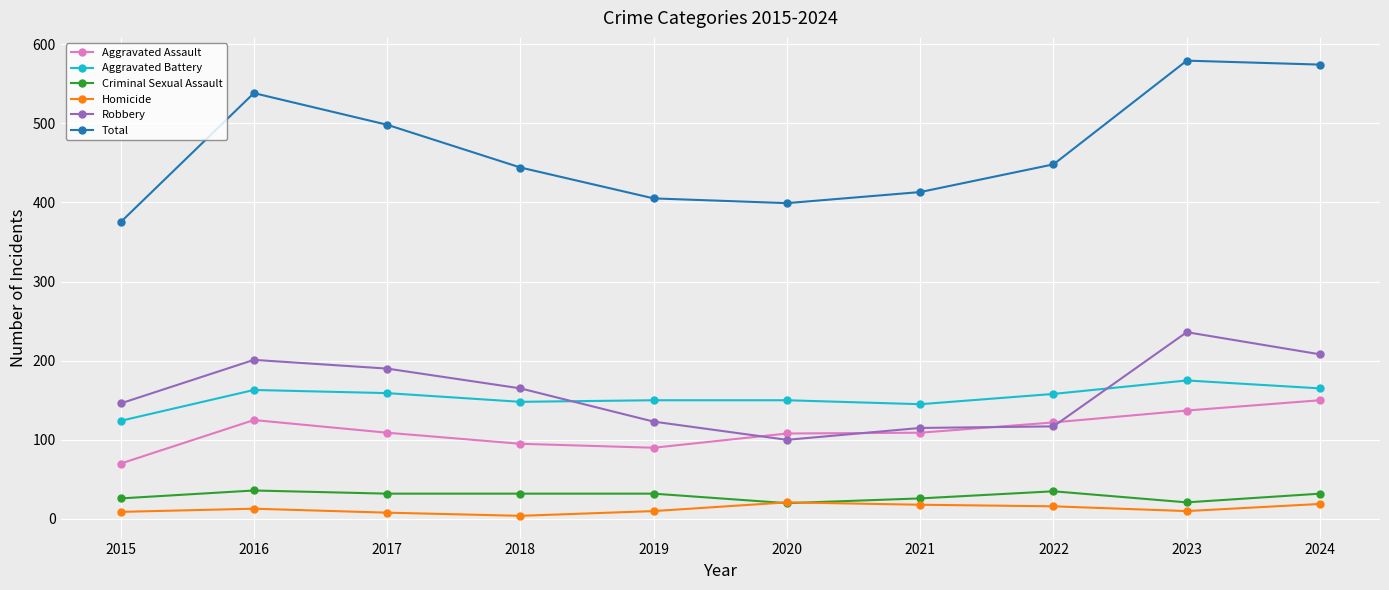

True or false: Homicide and Aggravated Battery cross at least once.

False